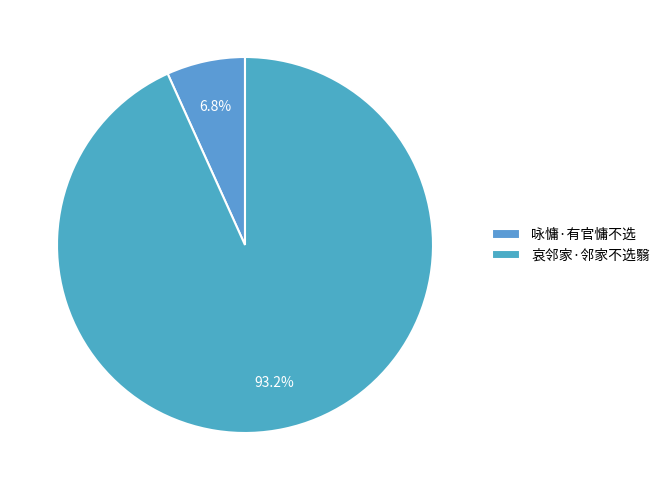

Approximately how many times larger is the value at 哀邻家·邻家不选翳 compared to 咏慵·有官慵不选?

13.8